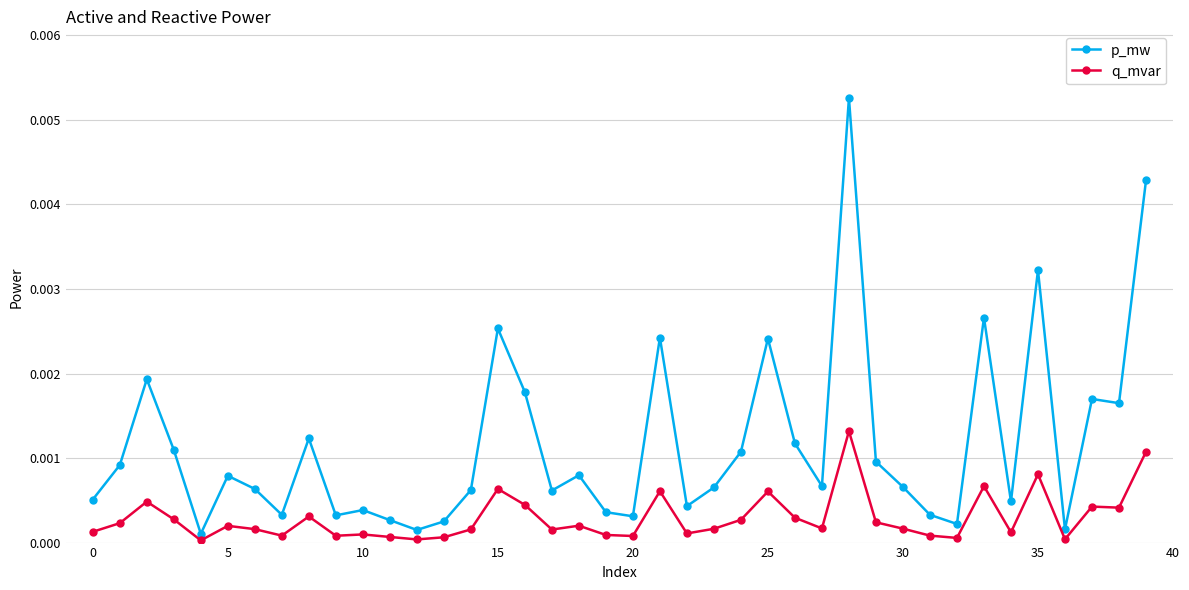

True or false: q_mvar and p_mw cross at least once.

False